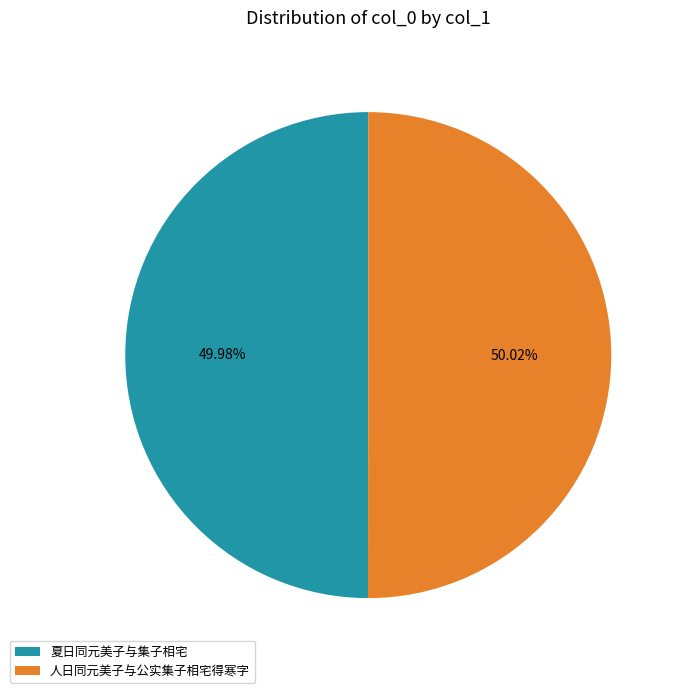

Is there any slice that represents more than half of the pie?

Yes